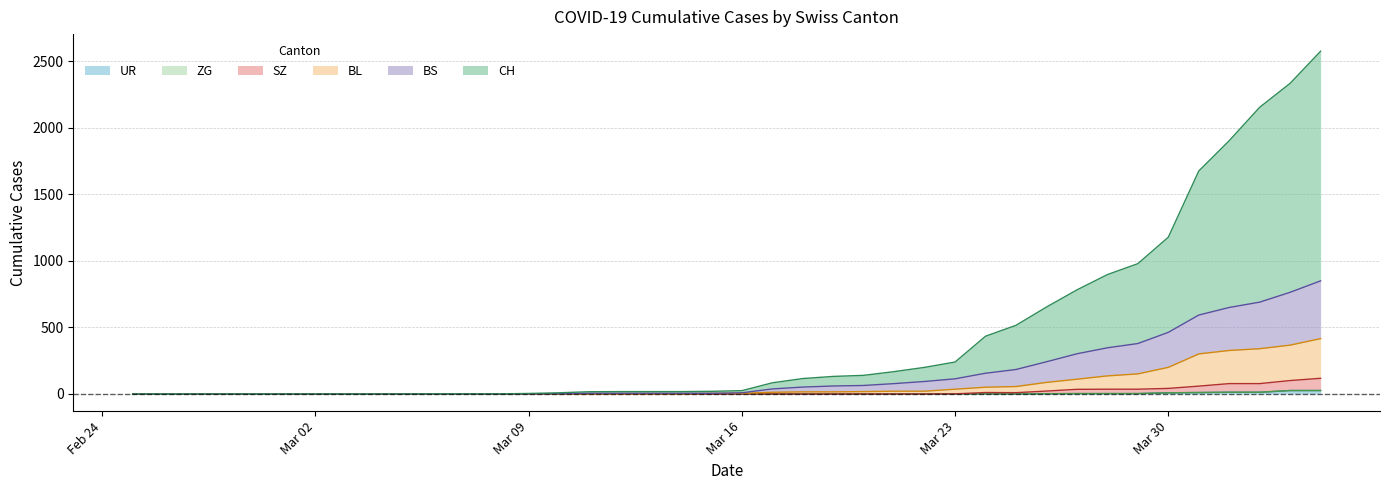

What is the value of the CH point at the 31st from the left?

653